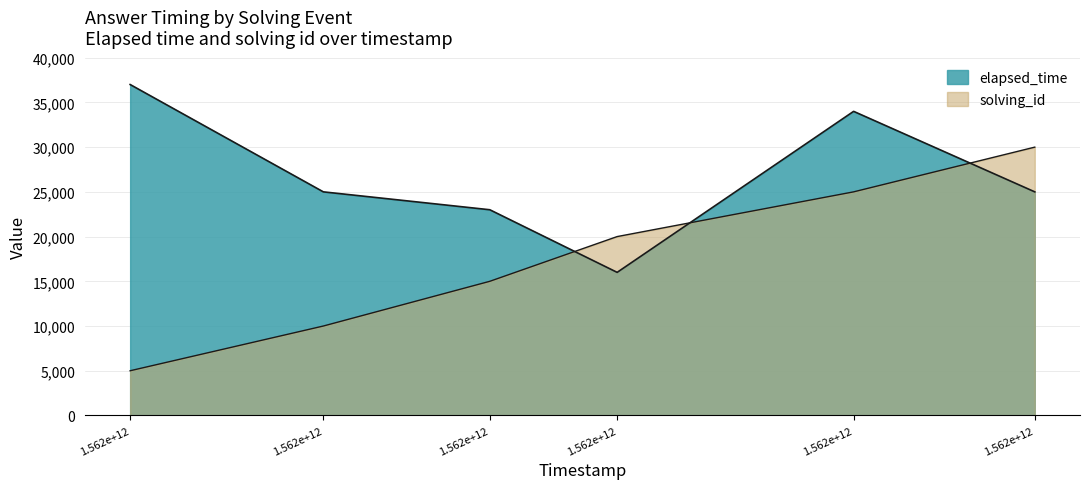

Count the number of data series in this chart.

2